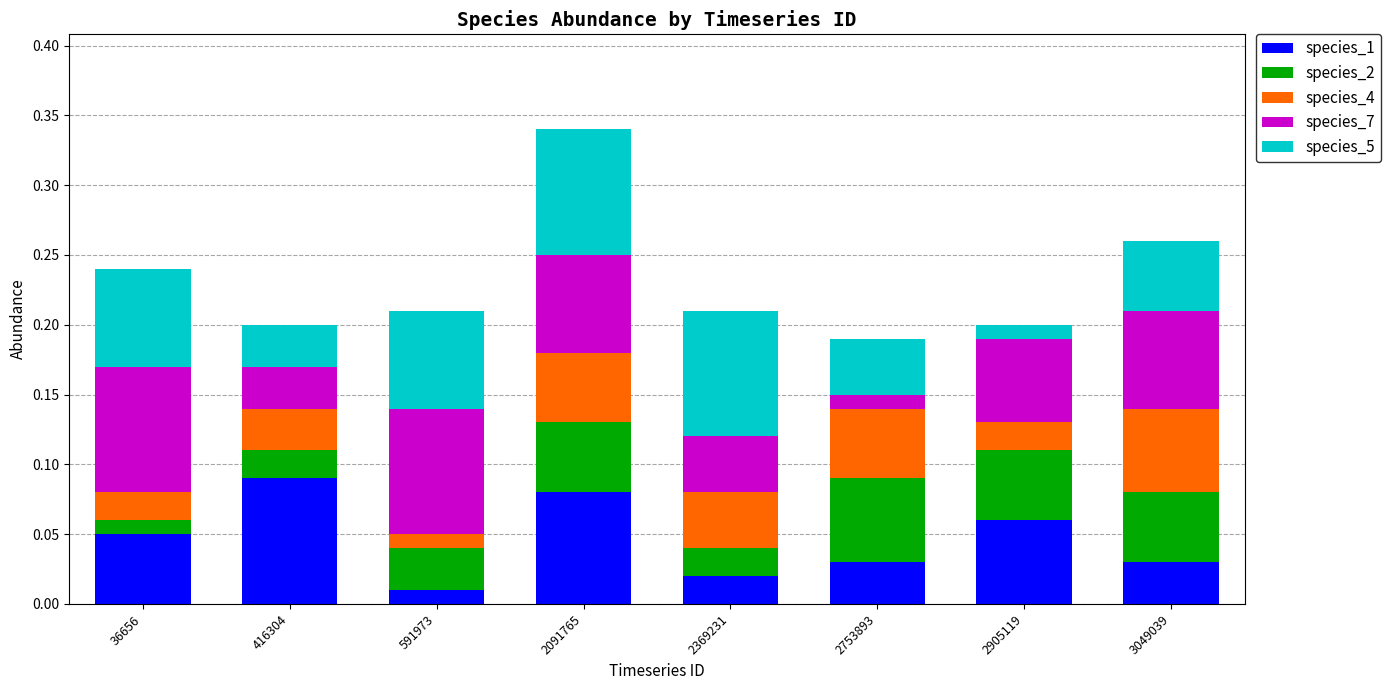

Which category has the highest value in the species_1 series?

416304